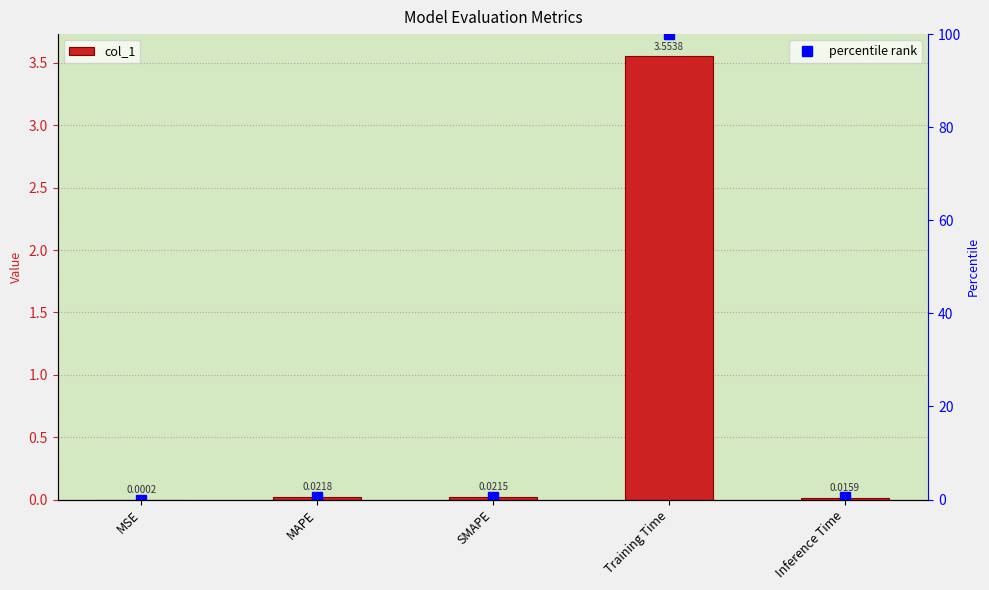

What is the maximum value for percentile rank?

100.0